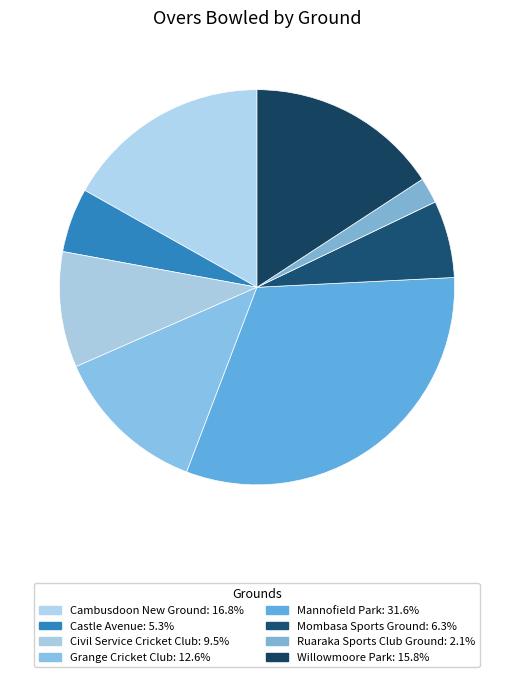

Count the number of slices in the pie.

8